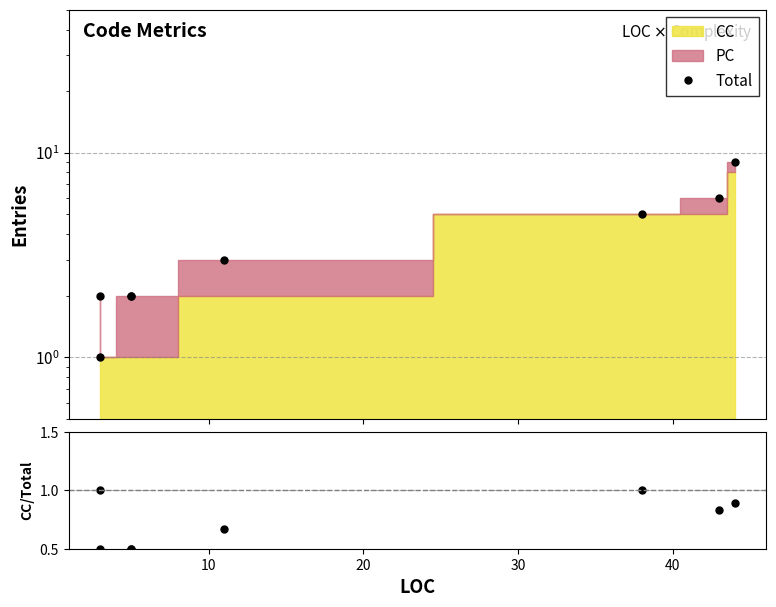

True or false: Total and CC/Total cross at least once.

False